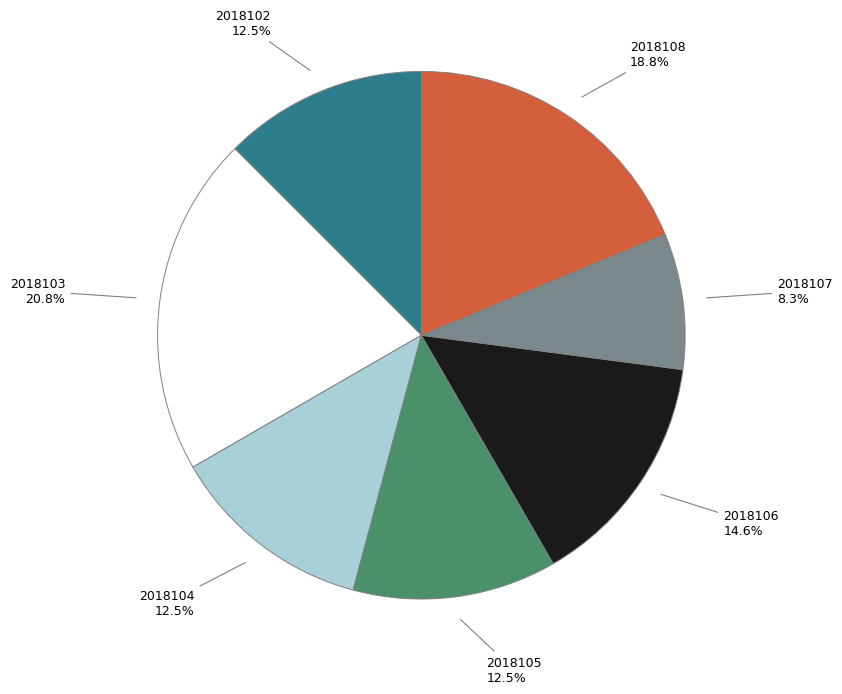

How many segments does this pie chart have?

7